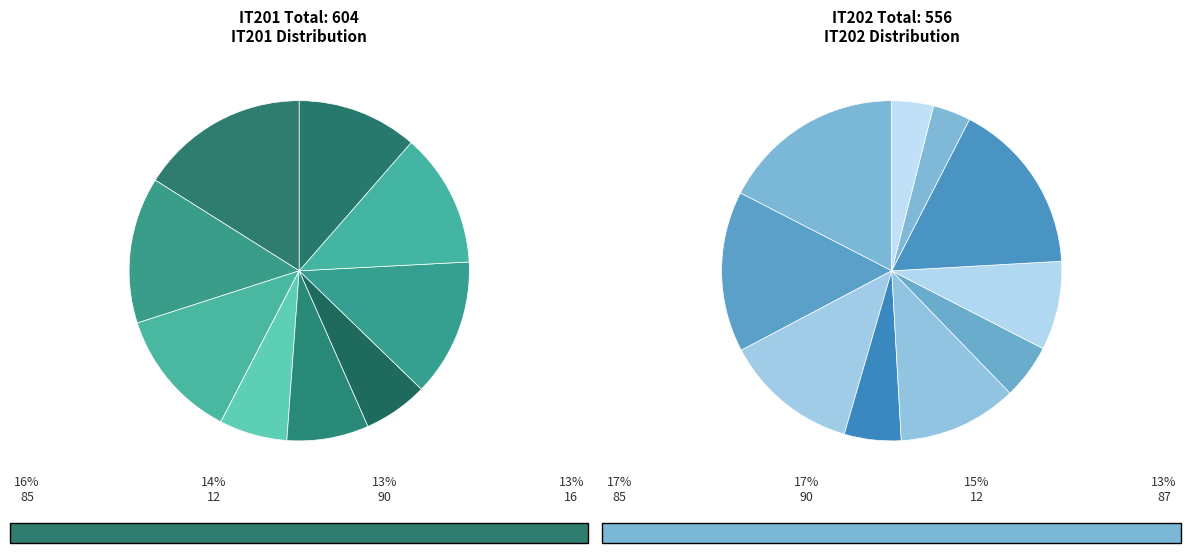

Count the number of slices in the pie.

10